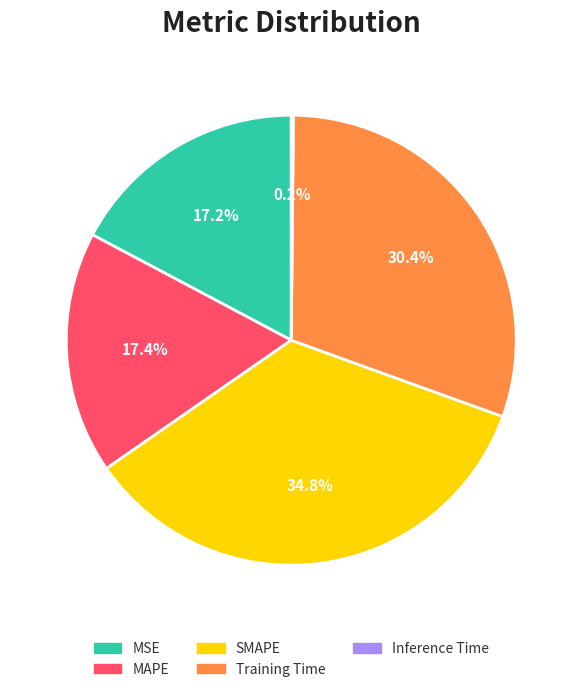

What percentage do Training Time and MSE together represent?

47.6%